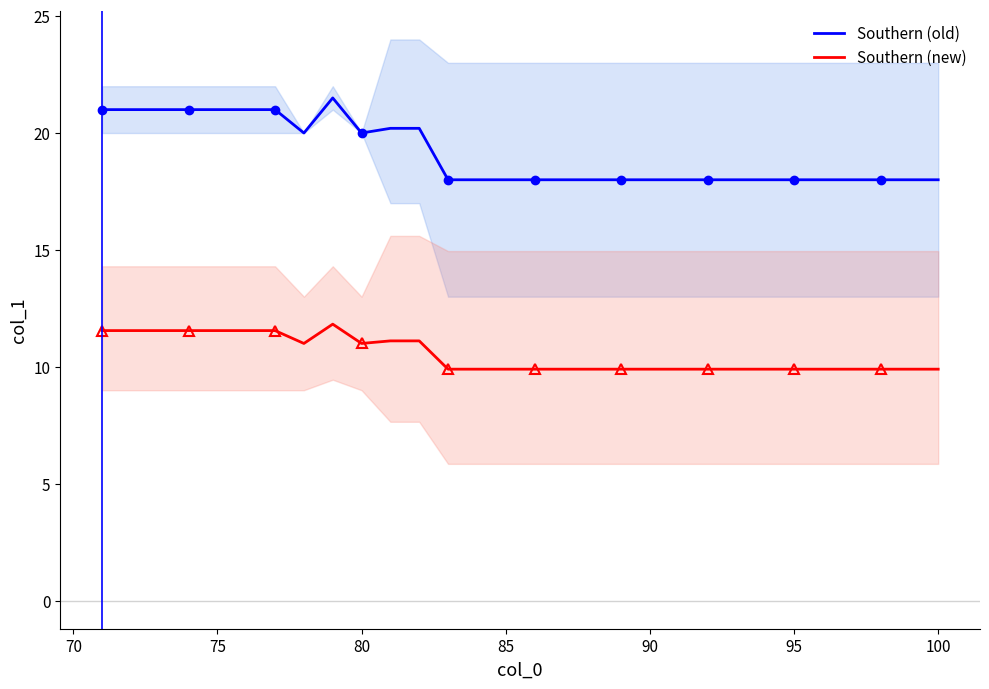

Which series has the largest range (max minus min)?

Southern (old)